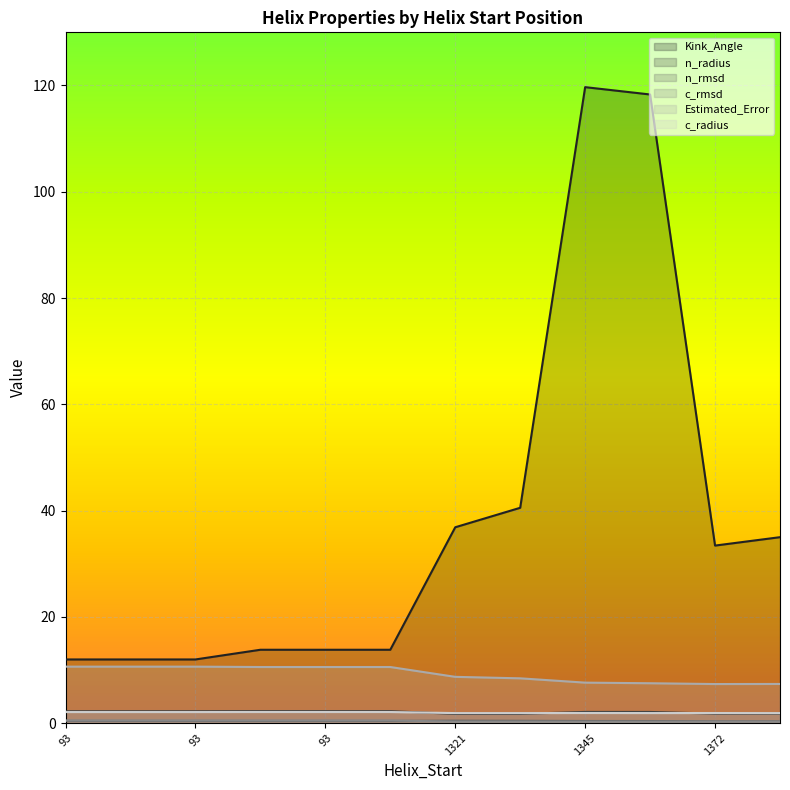

The value of c_rmsd at 1345 is 0.1. True or false?

False